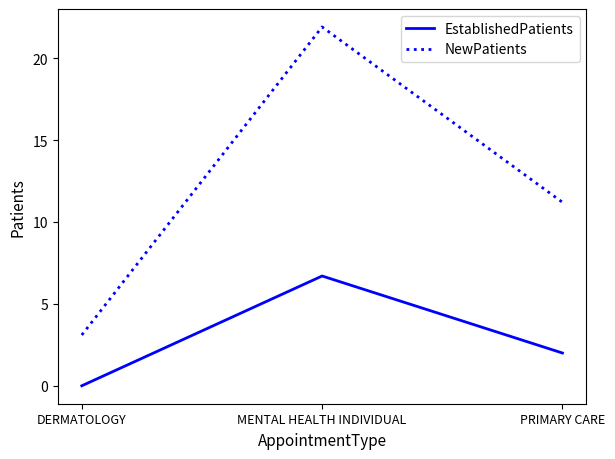

What is the approximate value of NewPatients at MENTAL HEALTH INDIVIDUAL?

21.9